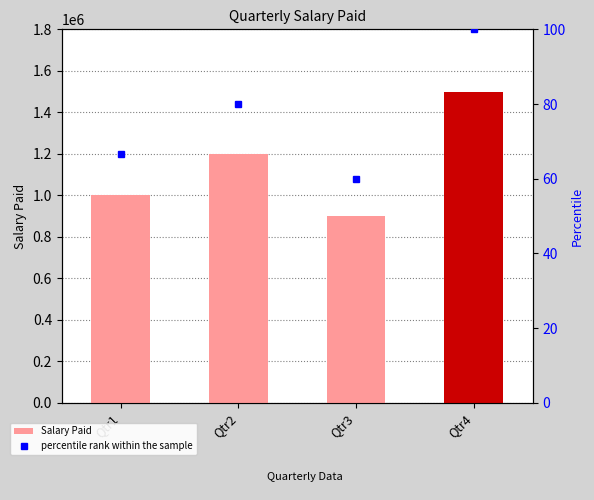

What is the greatest value displayed?

1500000.0